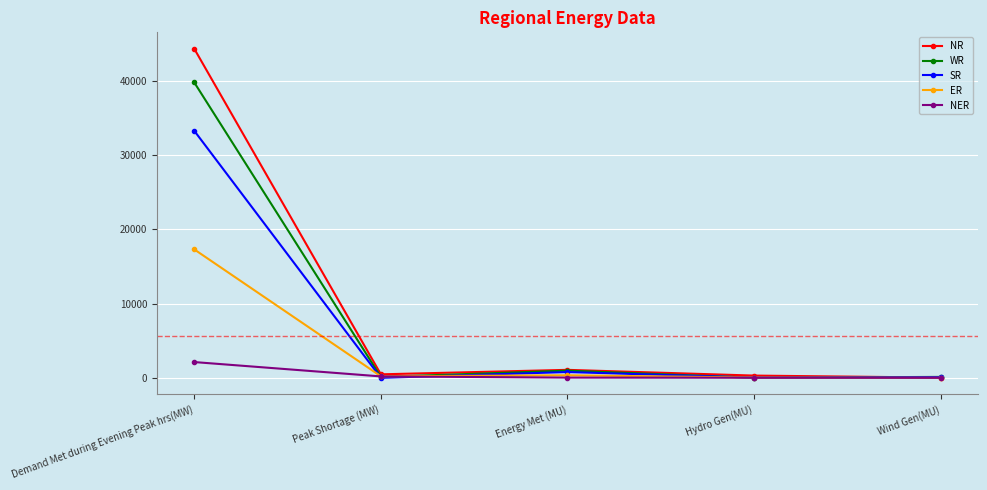

List the series in order of their peak value, lowest first.

NER, ER, SR, WR, NR